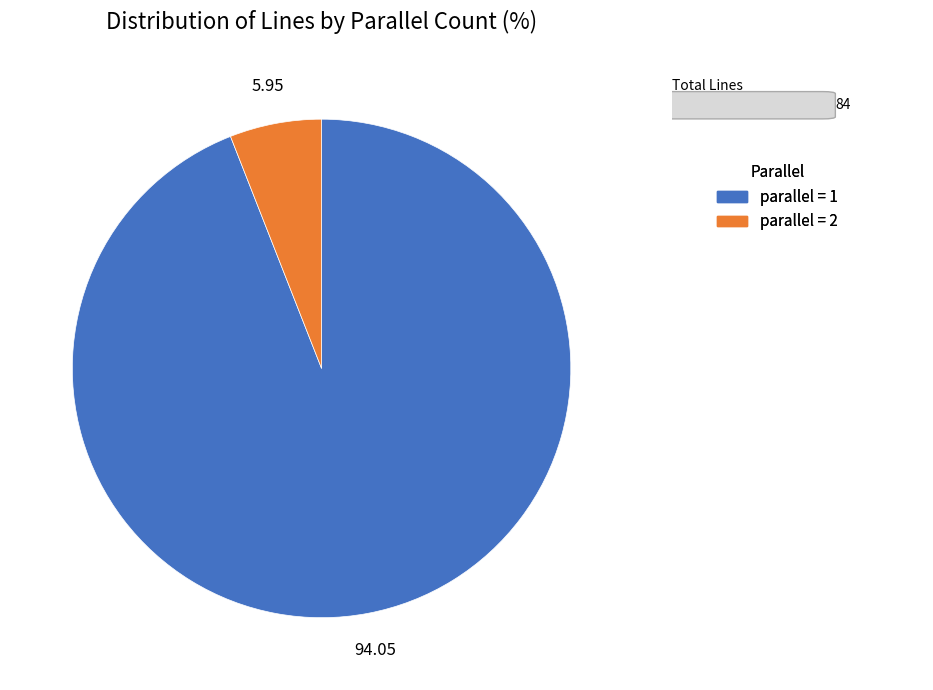

Does any single category account for the majority?

Yes